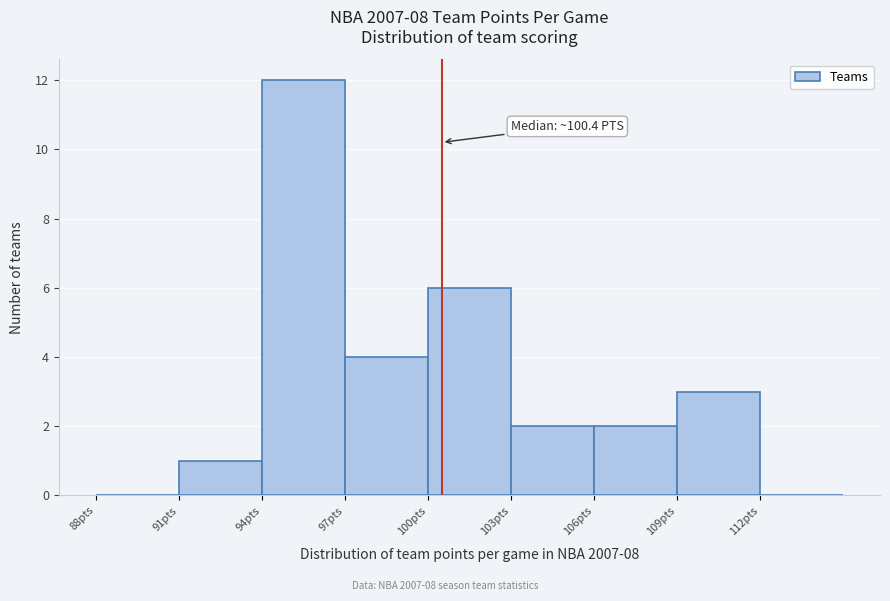

Over which range of the x-axis is the bar tallest?

94 to 97